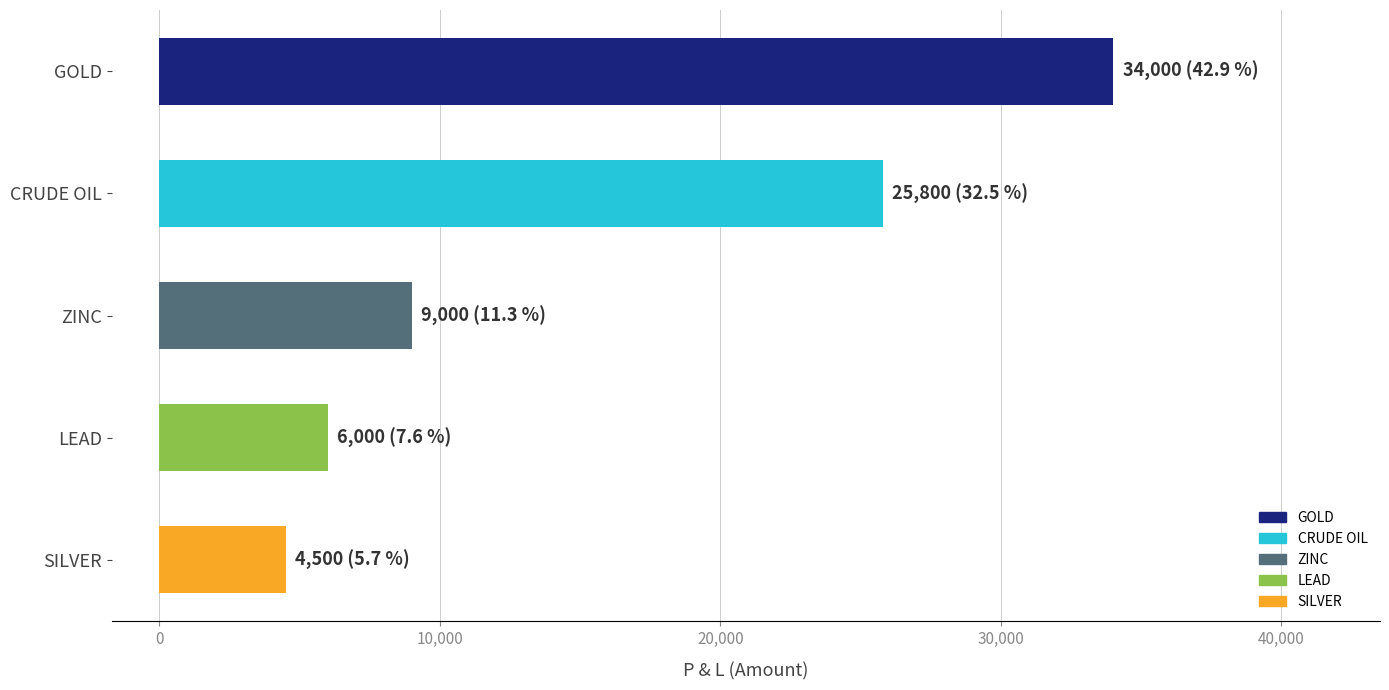

Reading bottom to top, what are all the values shown in this chart?

SILVER=4500	LEAD=6000	ZINC=9000	CRUDE OIL=25800	GOLD=34000